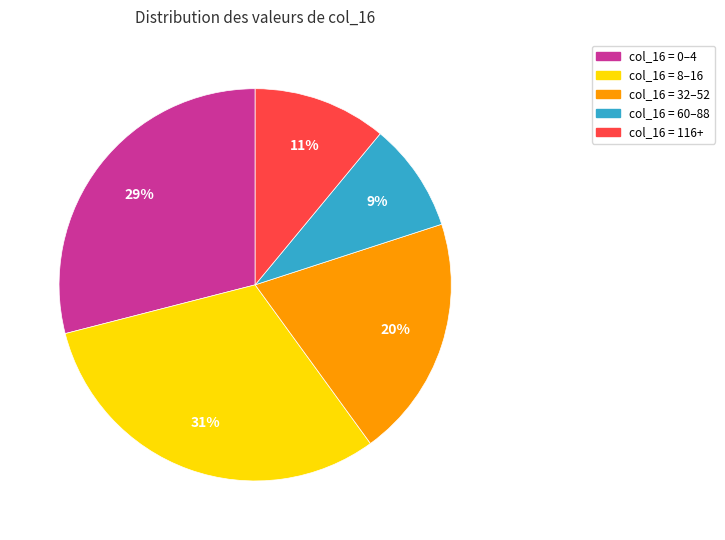

Does any single category account for the majority?

No